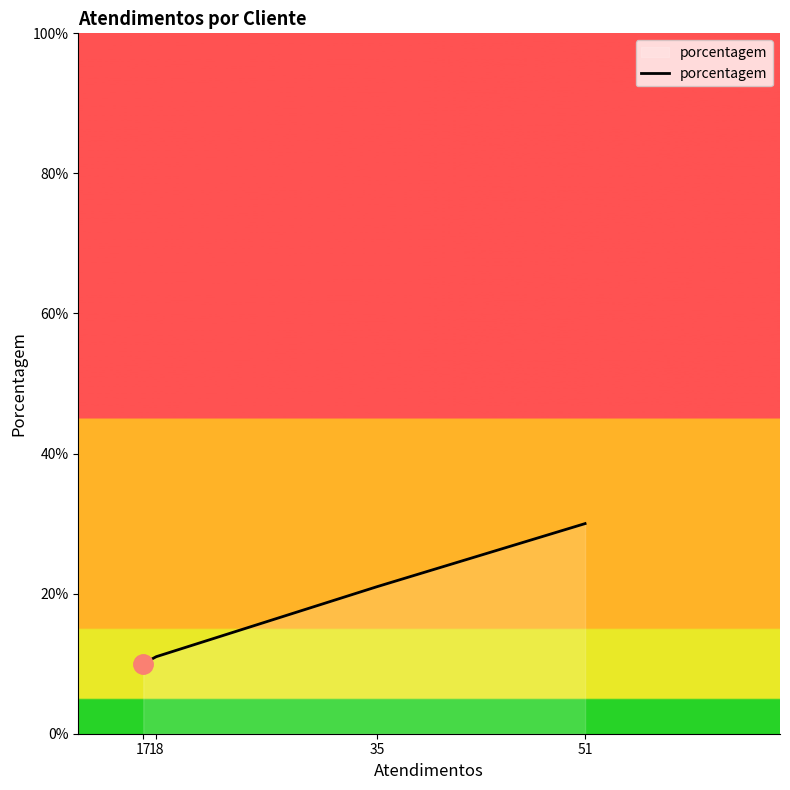

What is the maximum value shown in the chart?

30